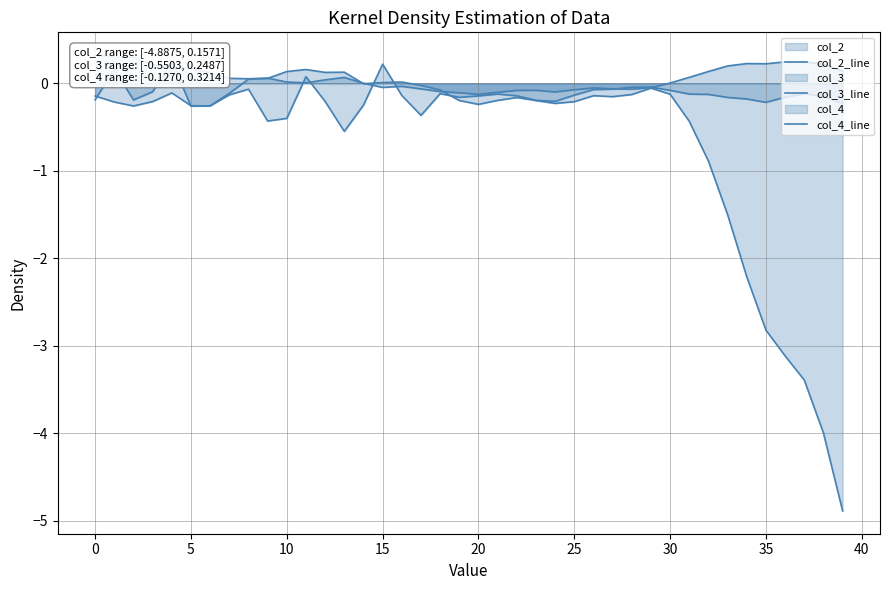

In col_4_line, how many points are higher than both neighbors (excluding endpoints)?

6